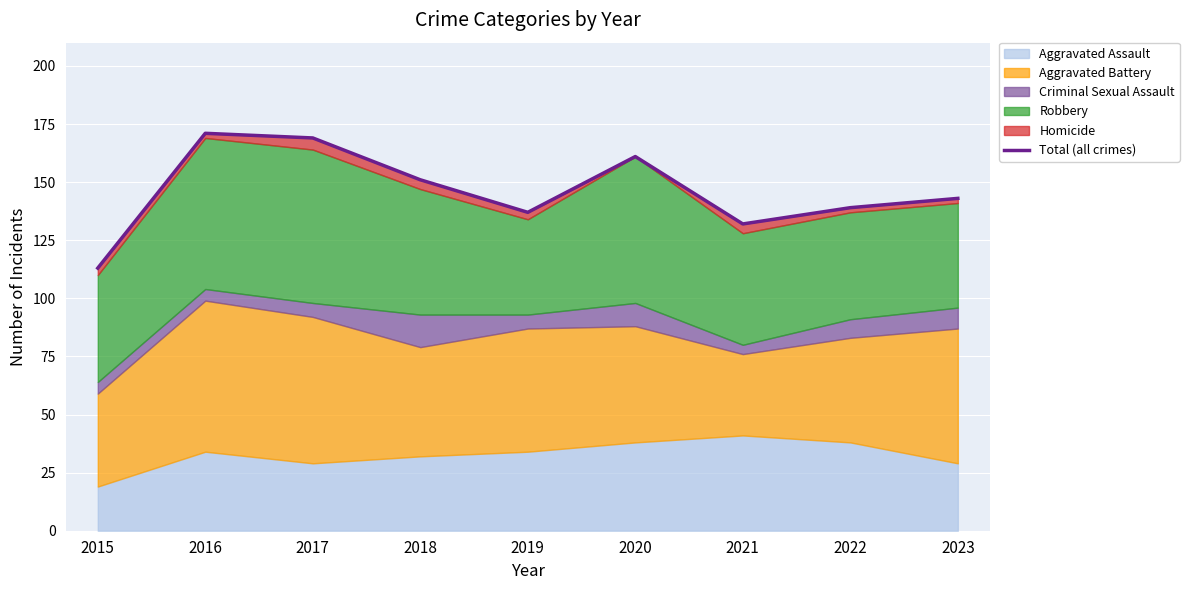

Reading left to right, transcribe all the data shown in this chart.

2015=113	2016=171	2017=169	2018=151	2019=137	2020=161	2021=132	2022=139	2023=143